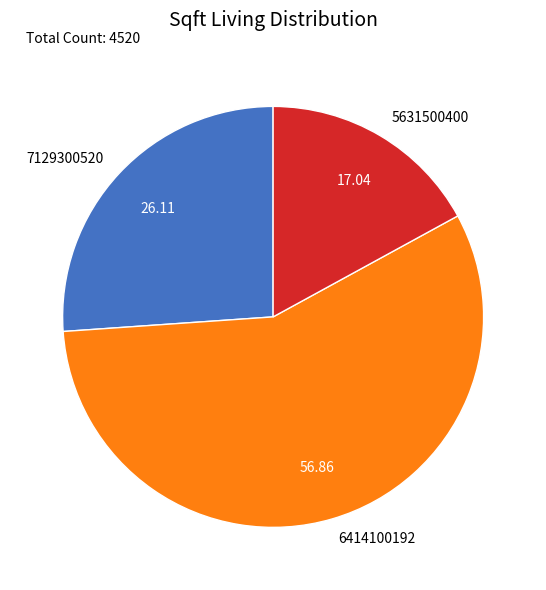

What is the largest slice in the pie chart?

6414100192